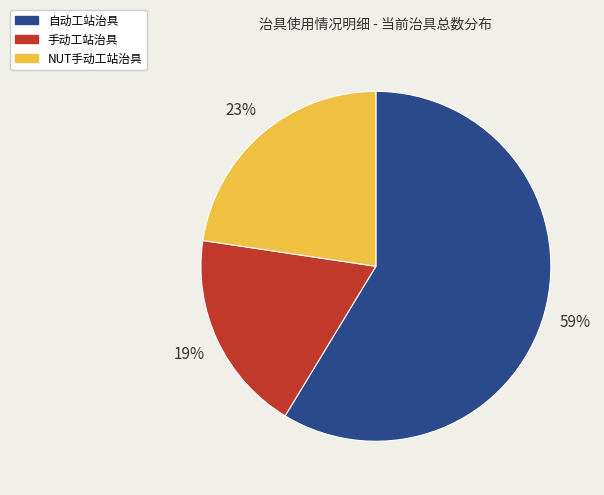

Rank the categories by value from lowest to highest.

手动工站治具, NUT手动工站治具, 自动工站治具